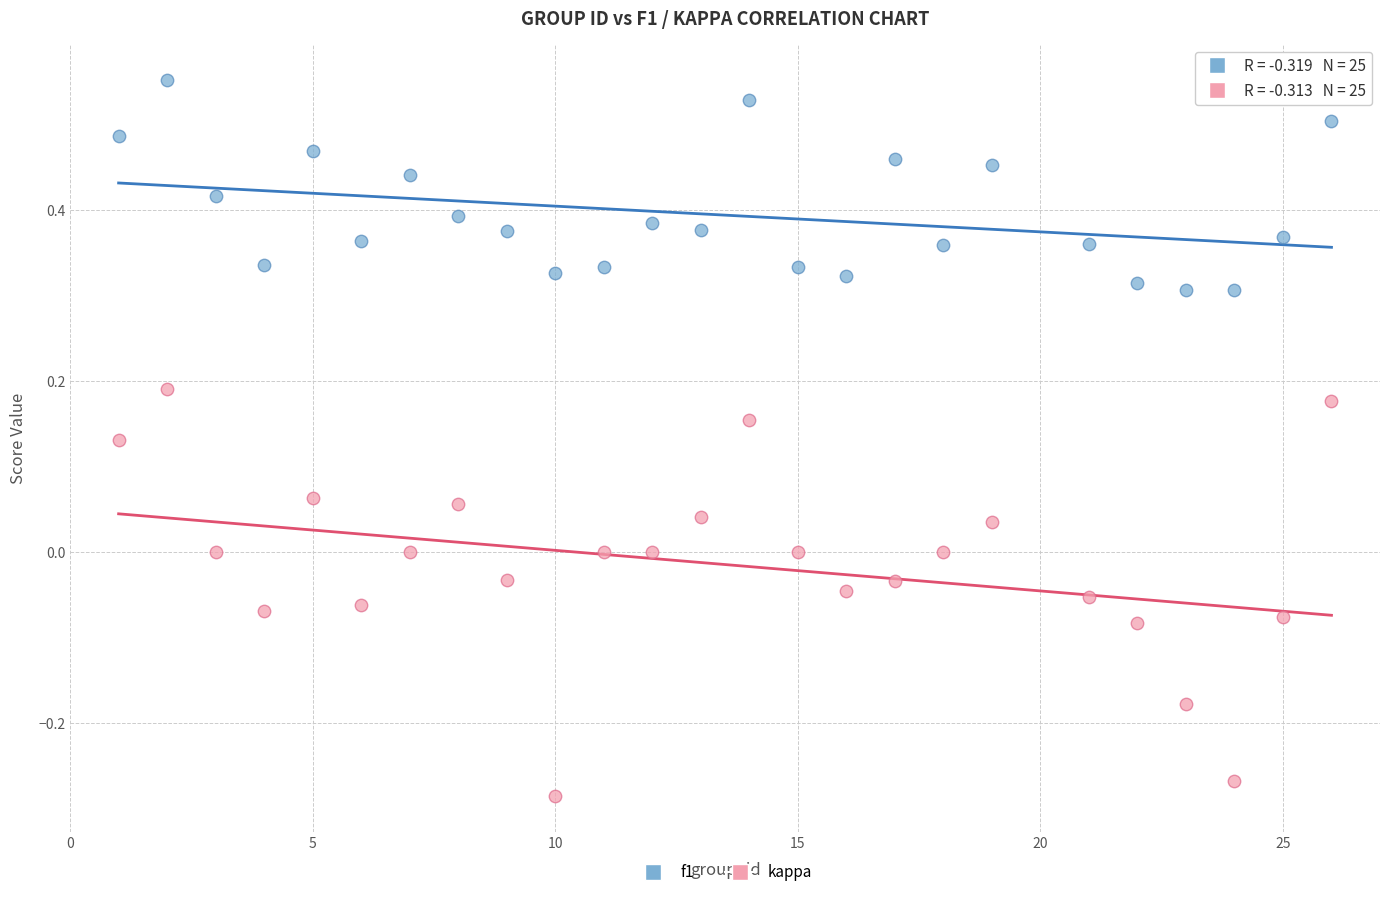

Which series reaches the minimum Y coordinate?

kappa